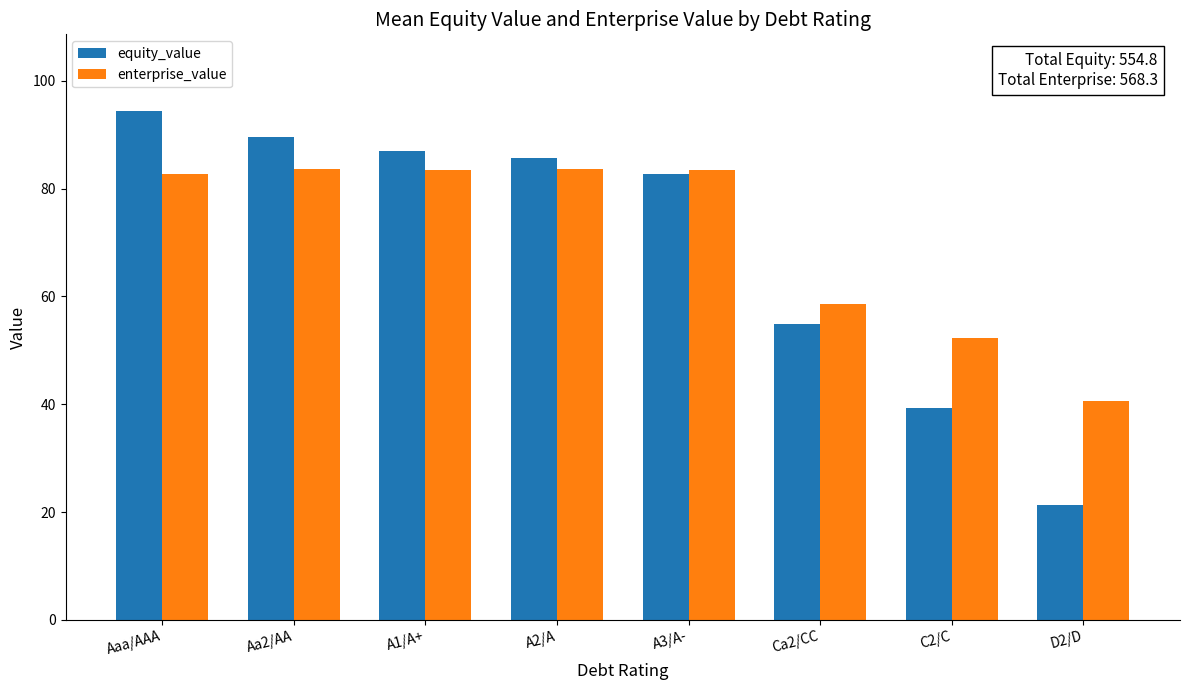

The value of enterprise_value at A1/A+ is 58.1. True or false?

False